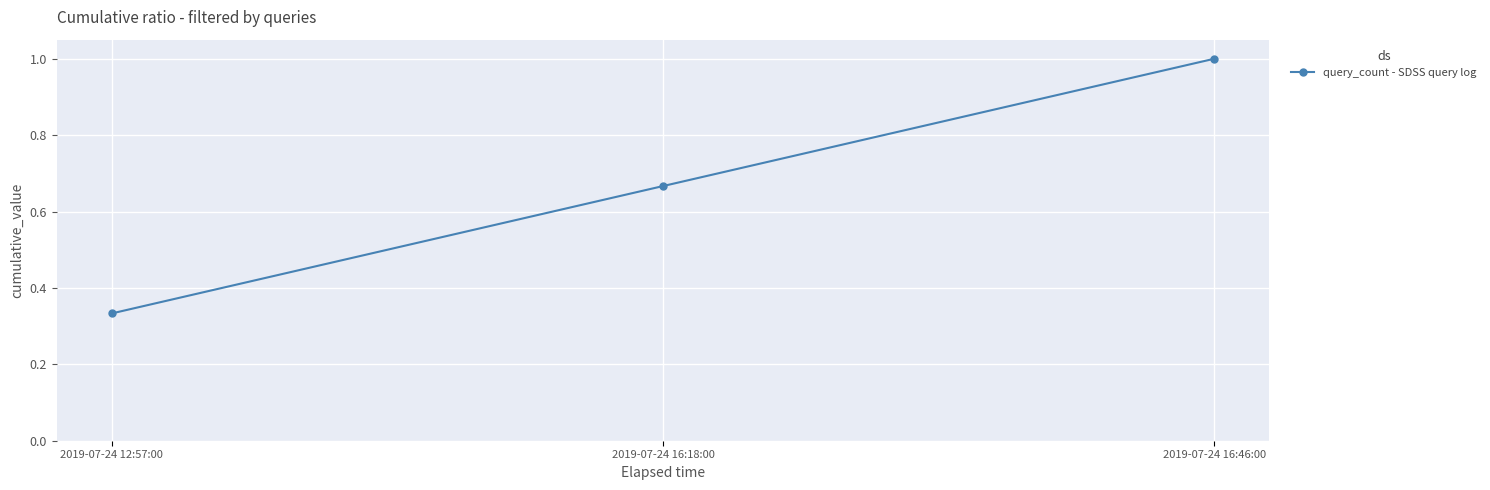

List the labels in order of value, smallest first.

2019-07-24 12:57:00, 2019-07-24 16:18:00, 2019-07-24 16:46:00